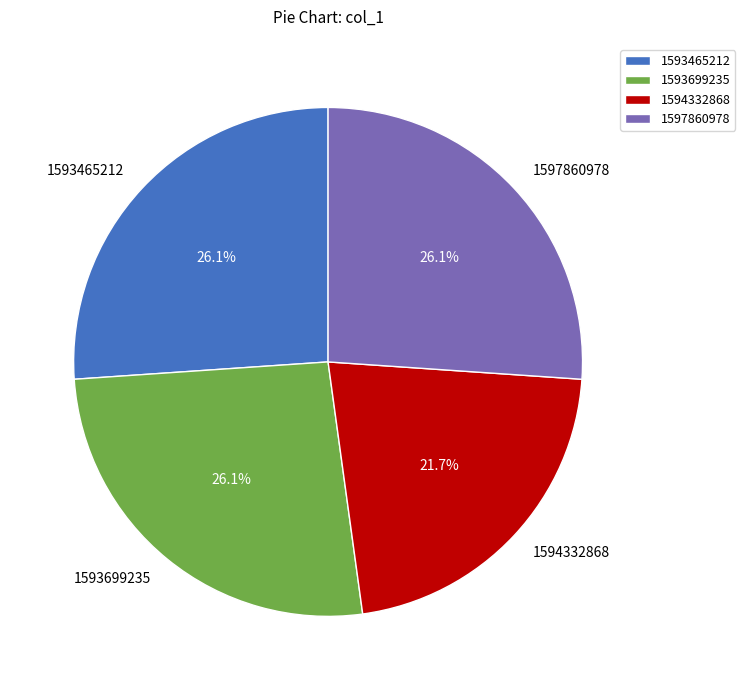

To the nearest percent, what is the difference between the largest and smallest slice percentages?

4%